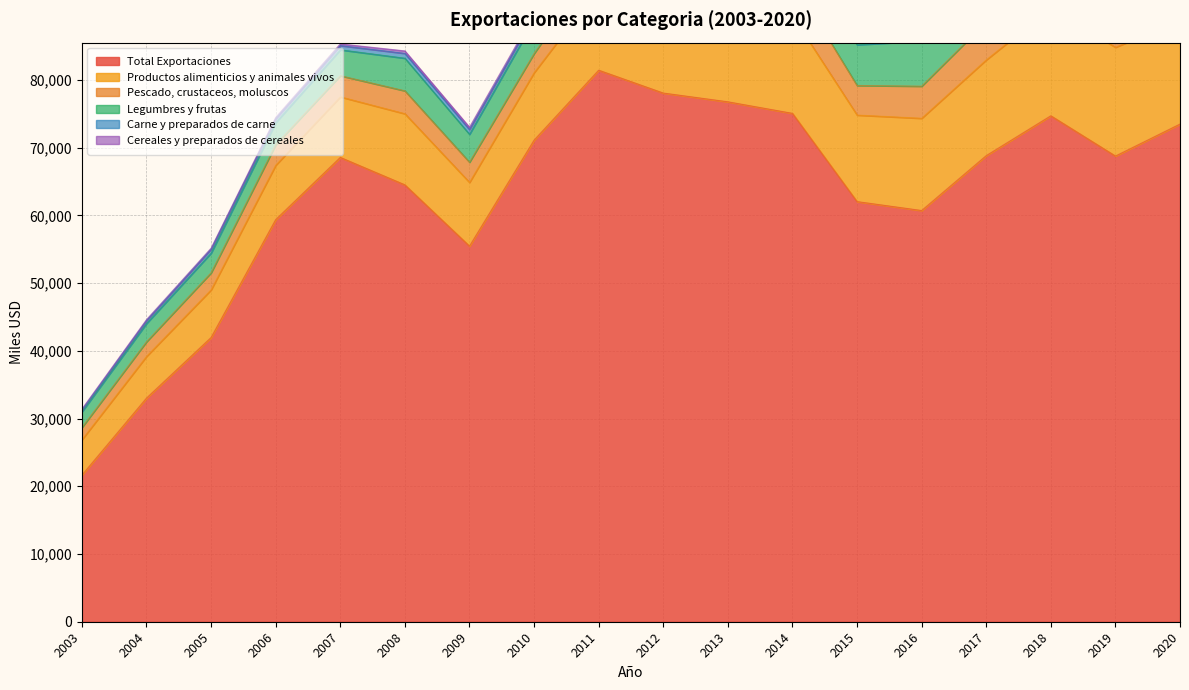

At how many categories does at least one series exceed 13888?

18